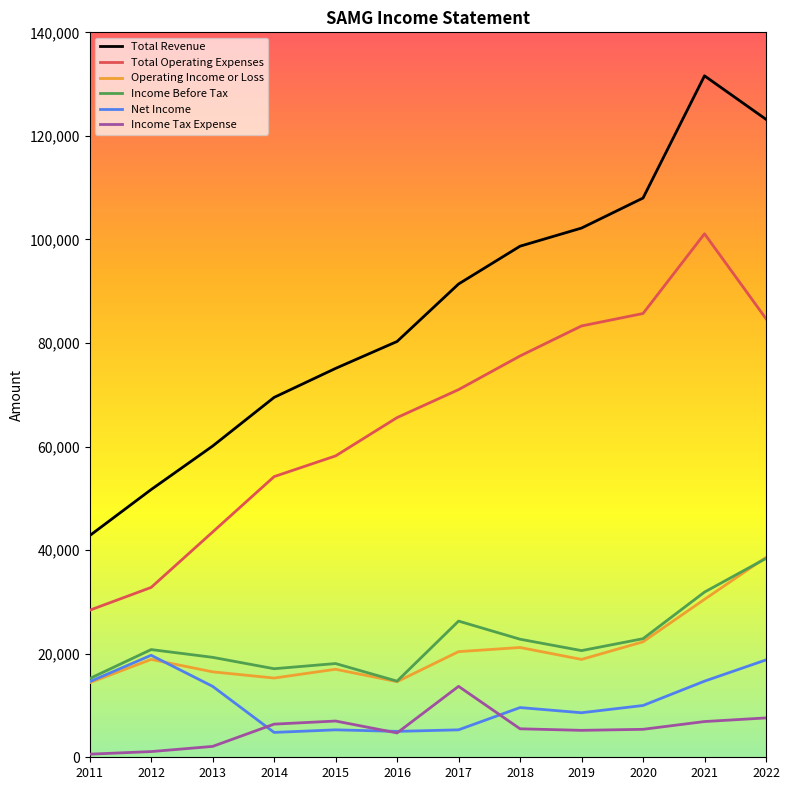

How many values in the Income Tax Expense series are below 5500?

6